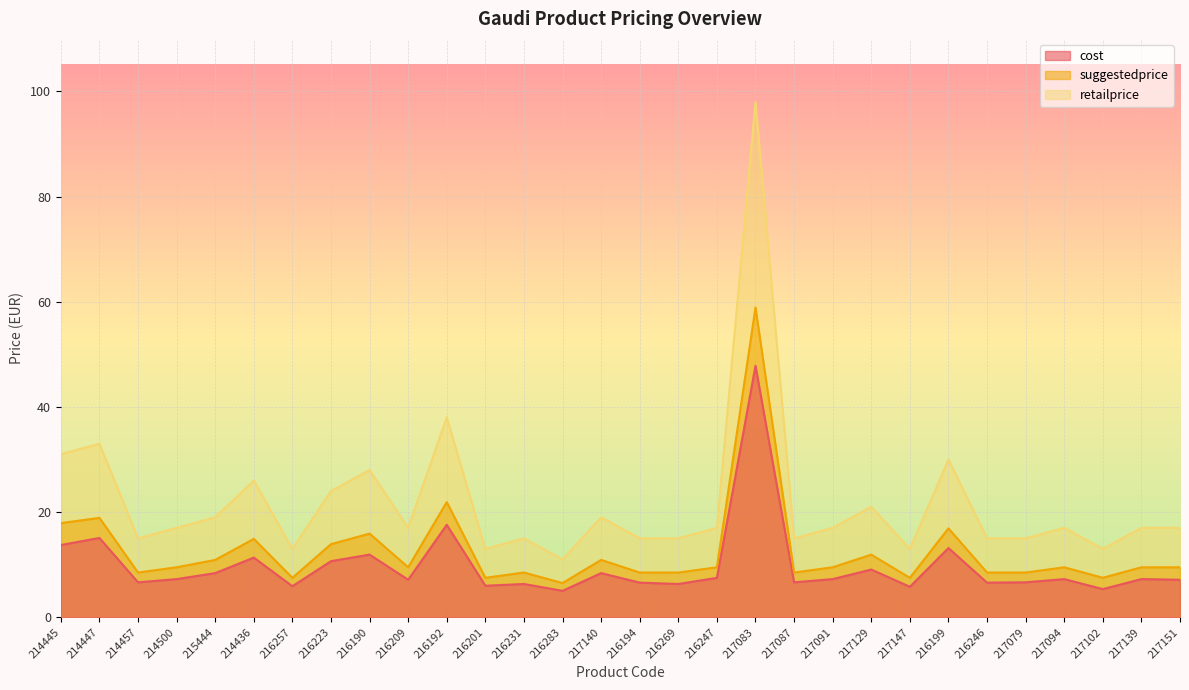

What position from the right is 216246?

6